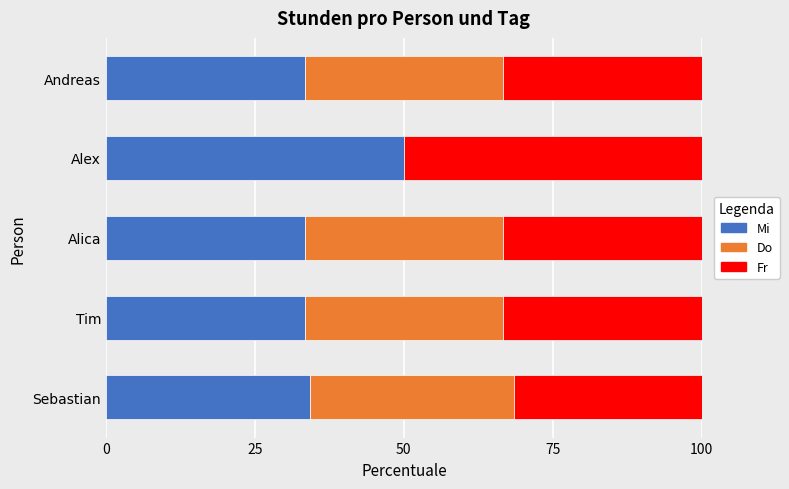

What is the total value across all series at Tim?

100.0